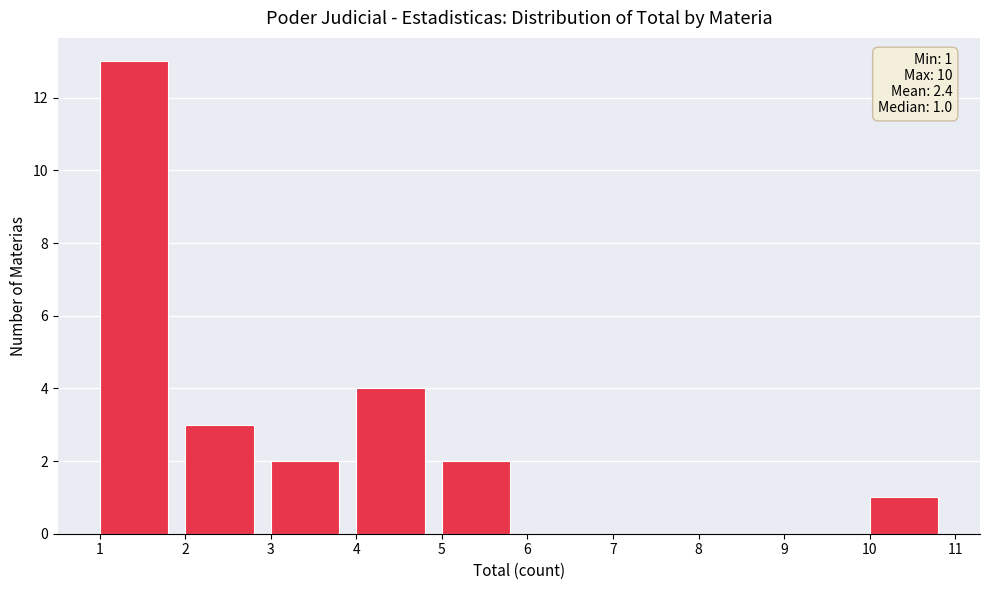

Over which range of the x-axis is the bar tallest?

1 to 2